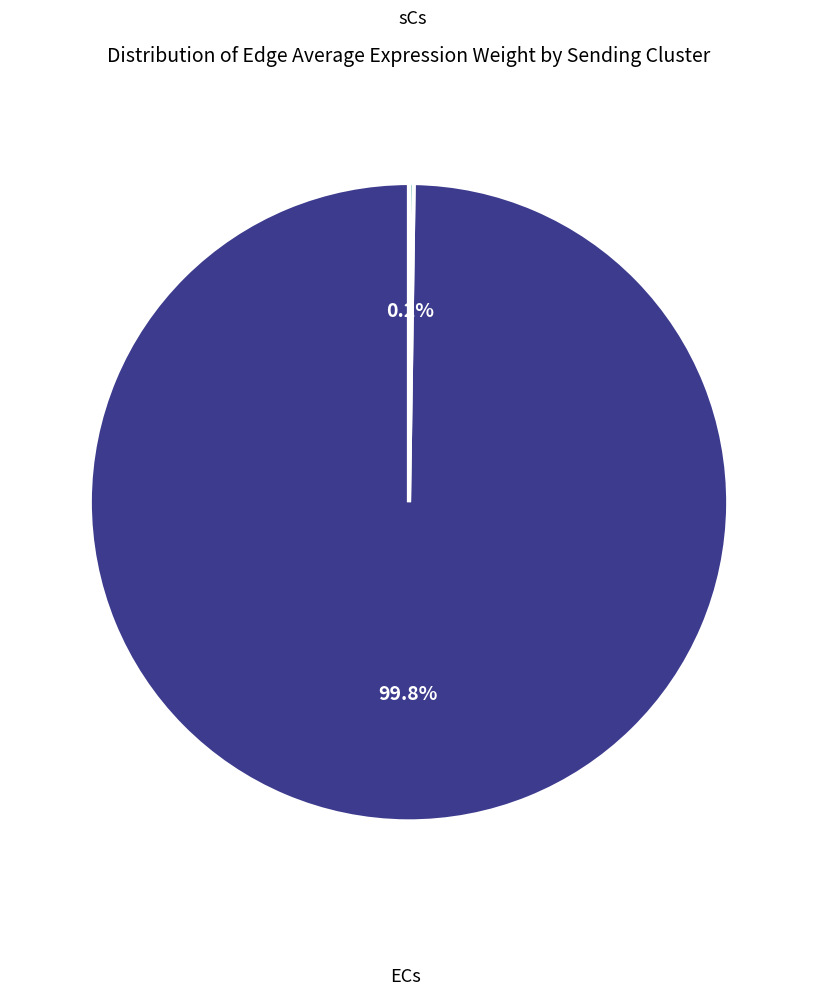

To the nearest percent, what is the average slice percentage?

50%